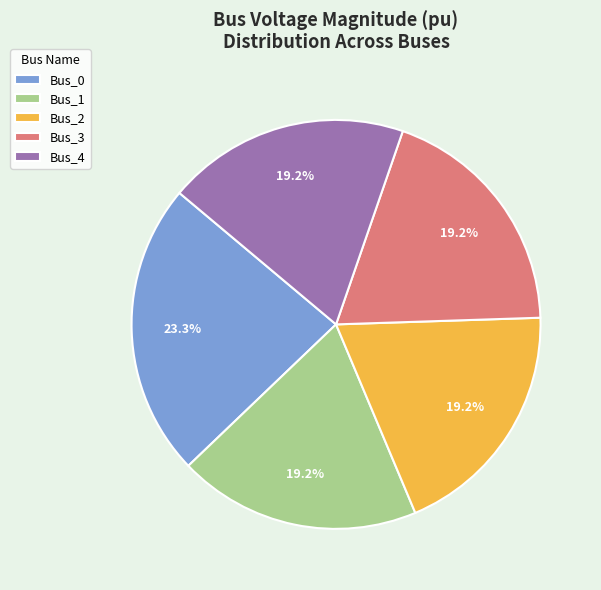

To the nearest percent, what portion does Bus_4 represent?

19%